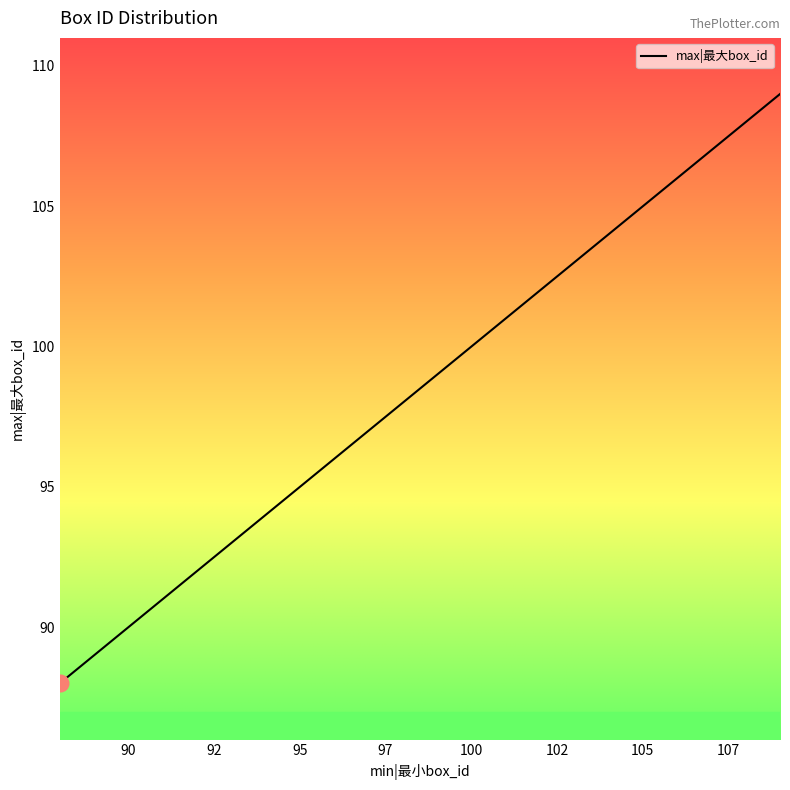

True or false: the data has more than 2 interior local peaks.

False